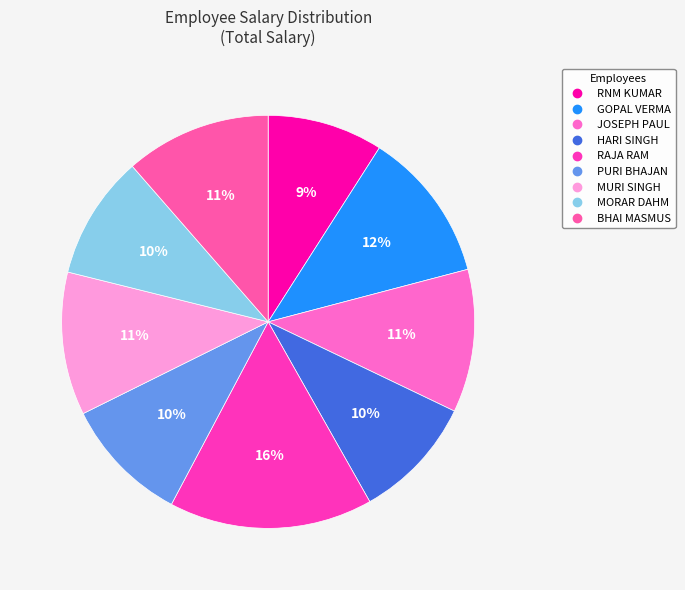

Is it true that GOPAL VERMA is 12% of the pie?

True